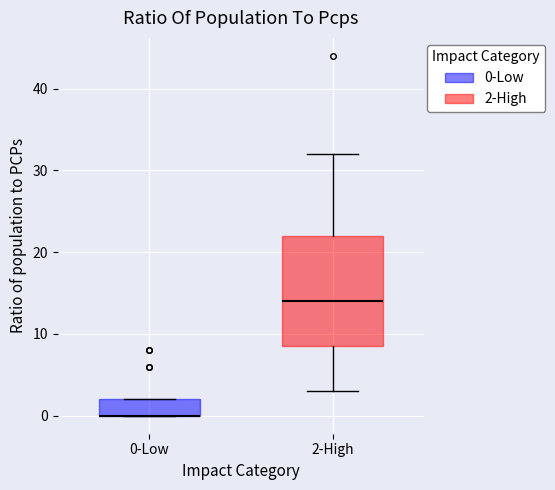

Reading left to right, transcribe this box plot: for each box, give where its median line is, the range the box spans, and where its two whiskers end, as read against the y-axis. The values are not printed on the chart, so give them approximately, as read against the axis.

0-Low: median 0 (drawn on the box's lower edge), box 0 to 2, whiskers 0 to 2
2-High: median 14, box 9 to 22, whiskers 3 to 32